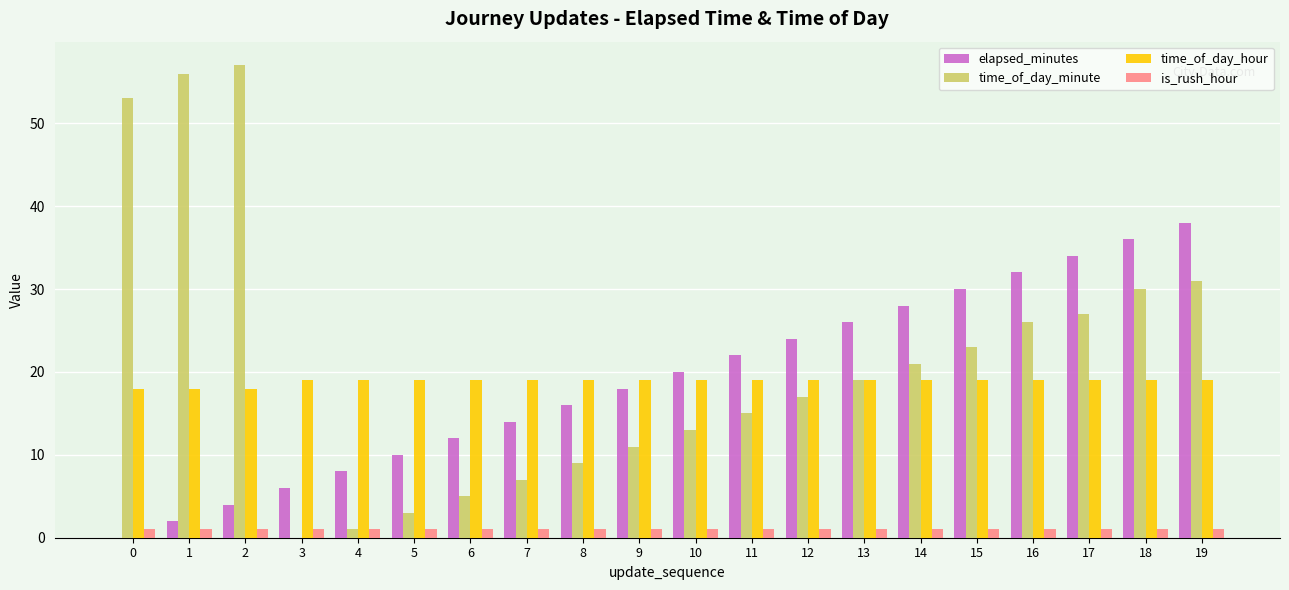

Is it true that time_of_day_hour equals 26 at 7?

False